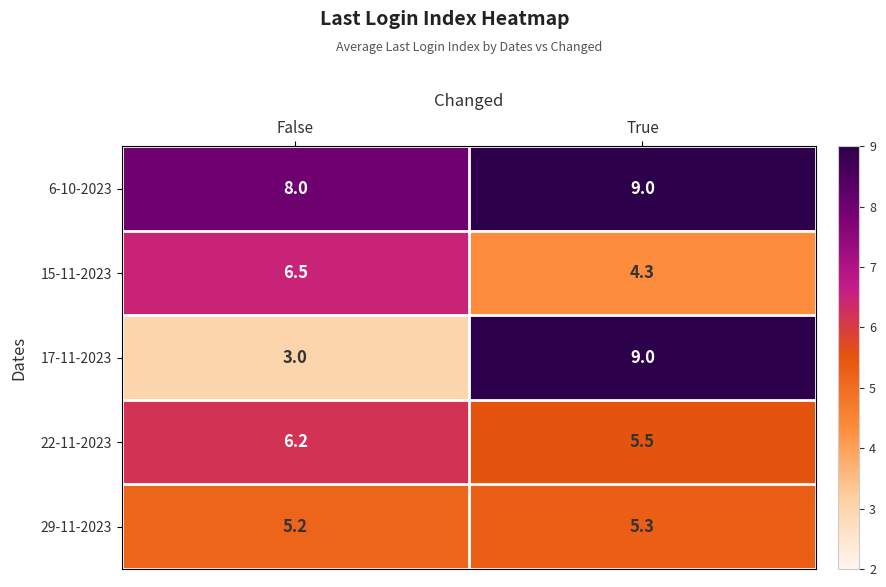

Reading left to right, extract all data points from this chart.

6-10-2023: False=8.0	True=9.0
15-11-2023: False=6.5	True=4.3
17-11-2023: False=3.0	True=9.0
22-11-2023: False=6.2	True=5.5
29-11-2023: False=5.2	True=5.3